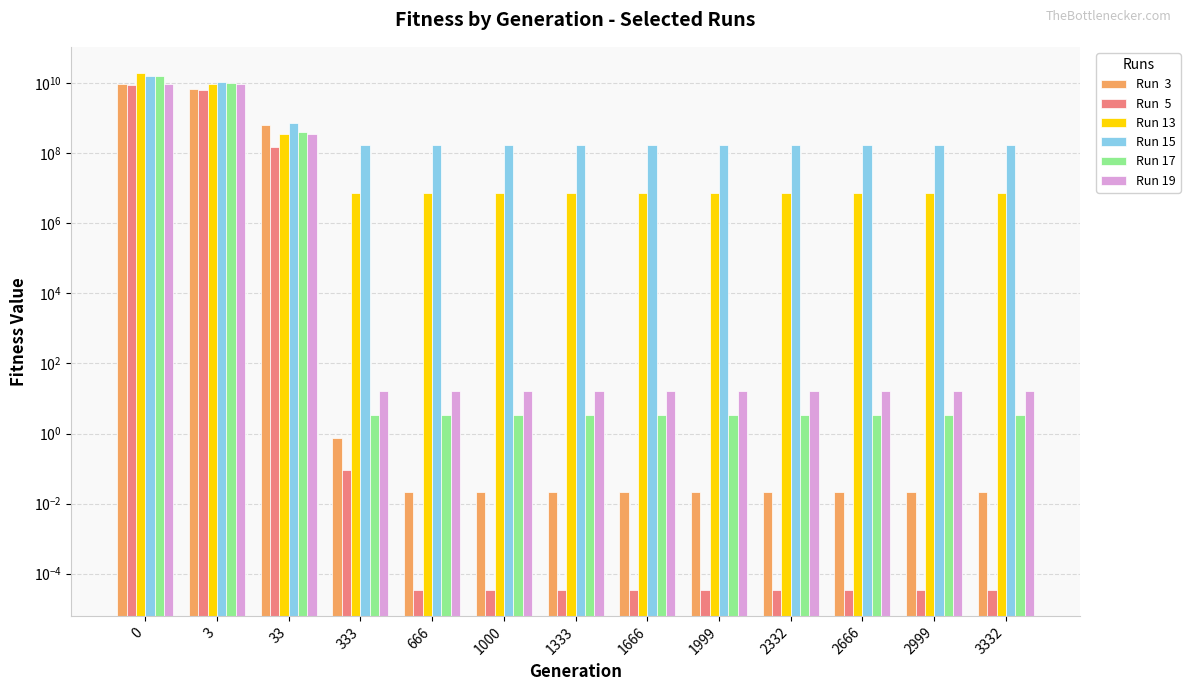

True or false: Run 19 has a value of 8.5 at 1999.

False